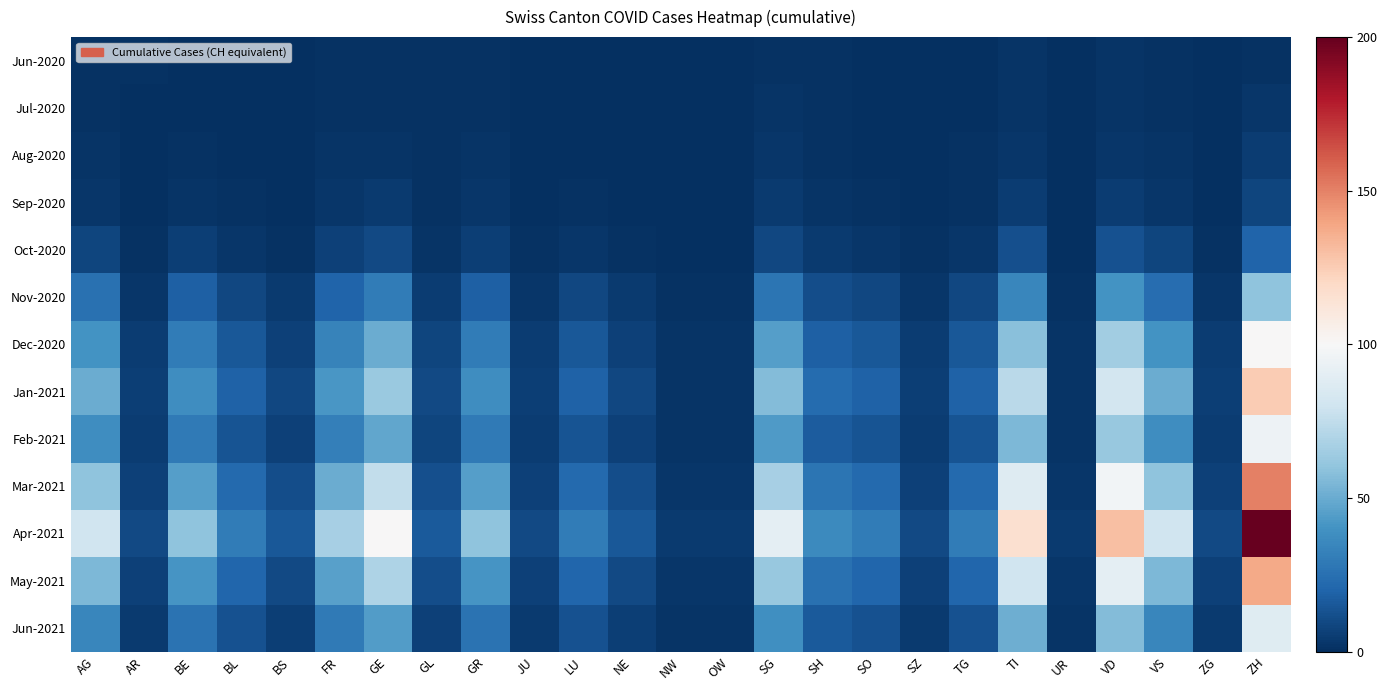

Which series has the widest spread of values?

Apr-2021